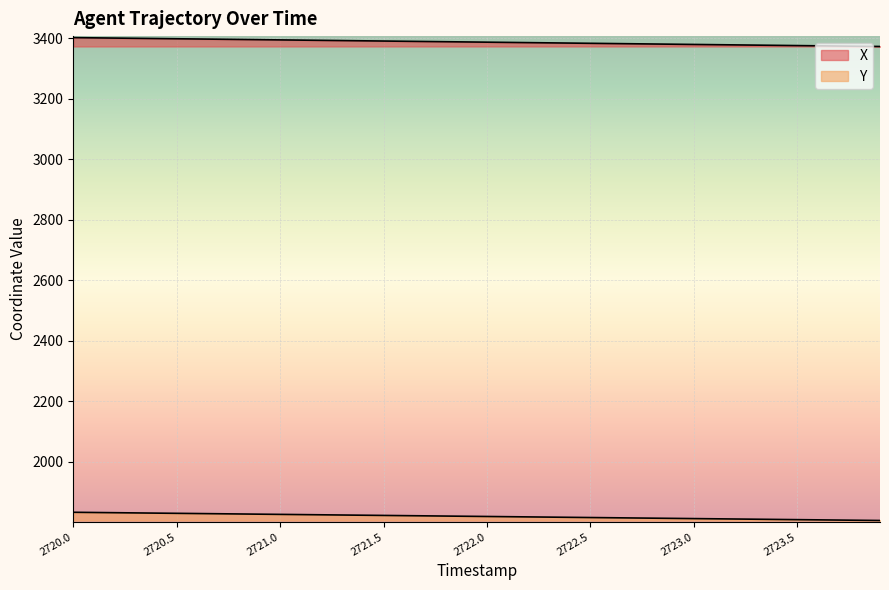

What is the difference between the X values at 2722.9 and 2722.7?

1.5